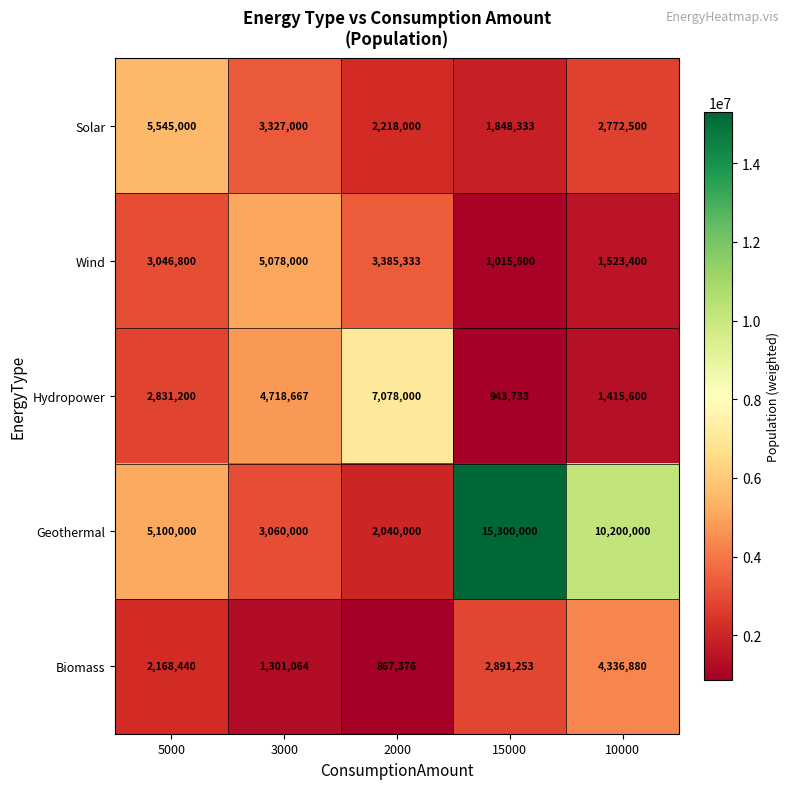

What is the smallest value displayed?

867376